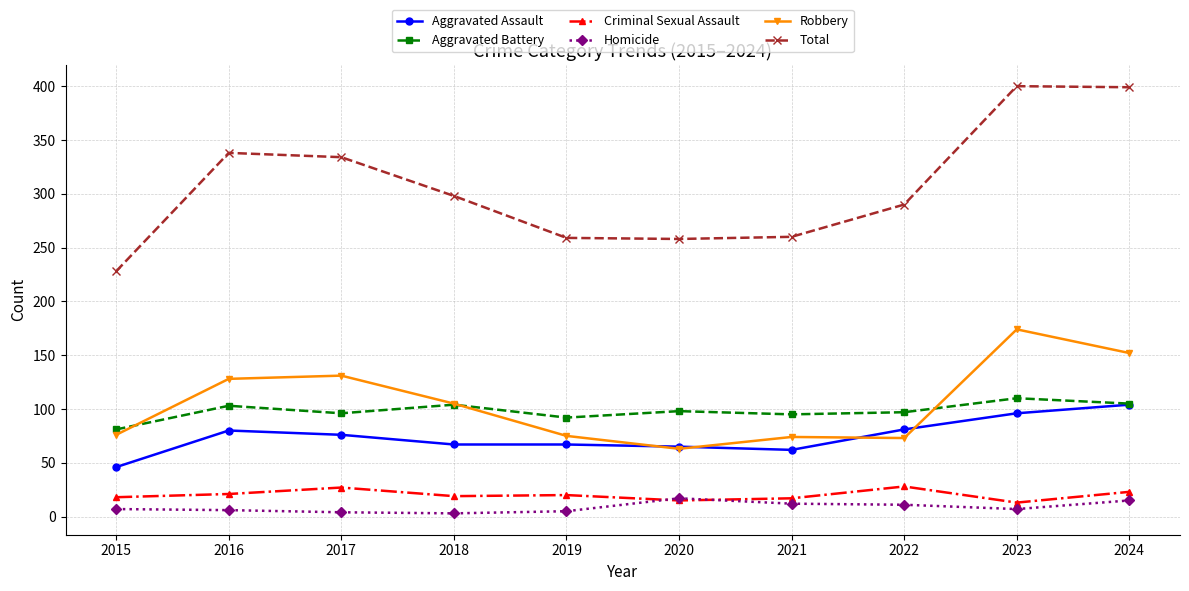

Is it true that Robbery equals 98 at 2022?

False